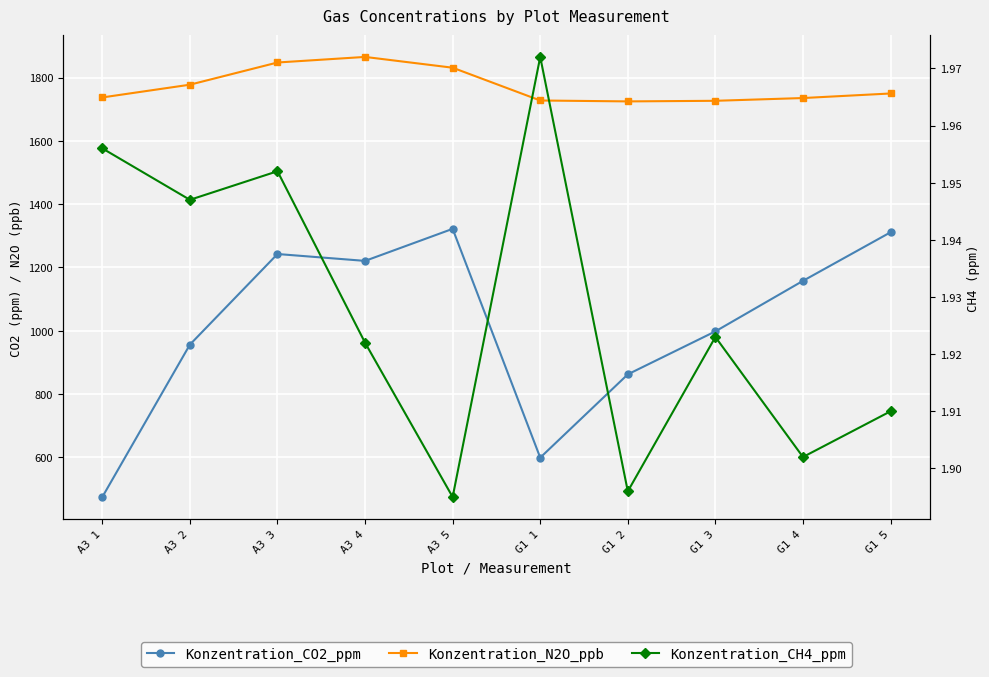

Which series has the largest range (max minus min)?

Konzentration_CO2_ppm